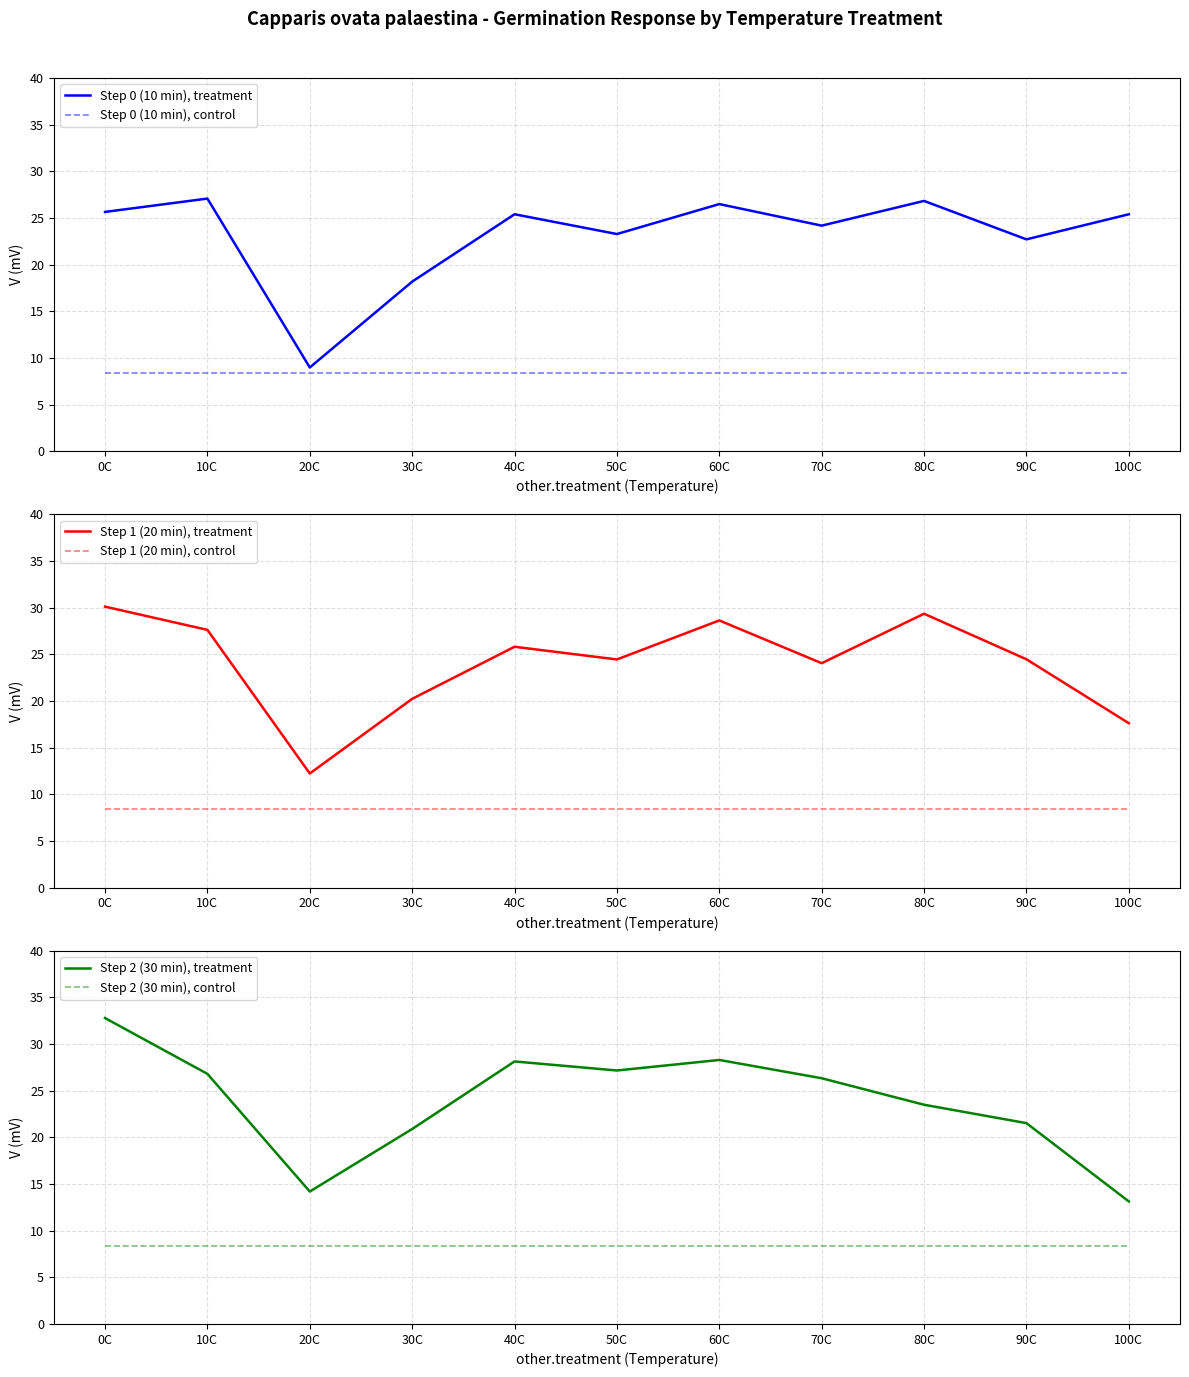

At 50C, list the series in order from smallest to largest.

Step 0 (10 min), control, Step 1 (20 min), control, Step 2 (30 min), control, Step 0 (10 min), treatment, Step 1 (20 min), treatment, Step 2 (30 min), treatment